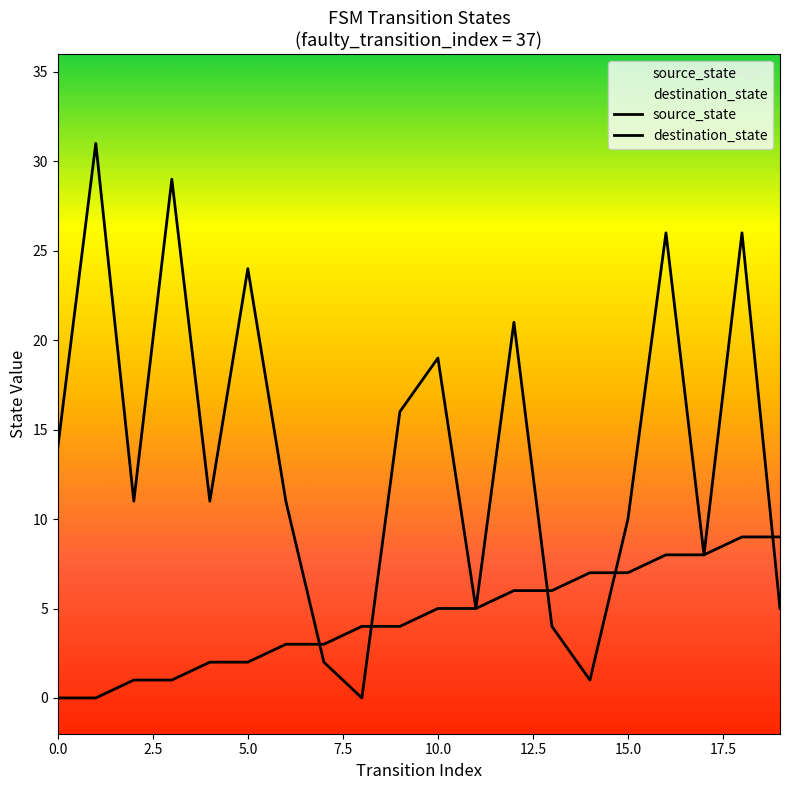

What is the sum of all destination_state values?

274